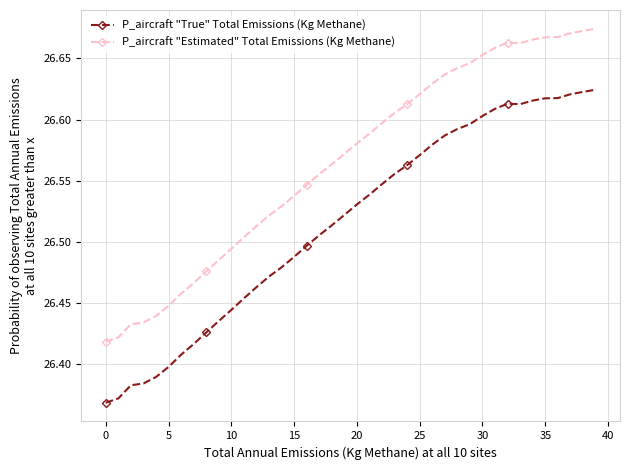

Rank the series by their average value, from lowest to highest.

P_aircraft "True" Total Emissions (Kg Methane), P_aircraft "Estimated" Total Emissions (Kg Methane)